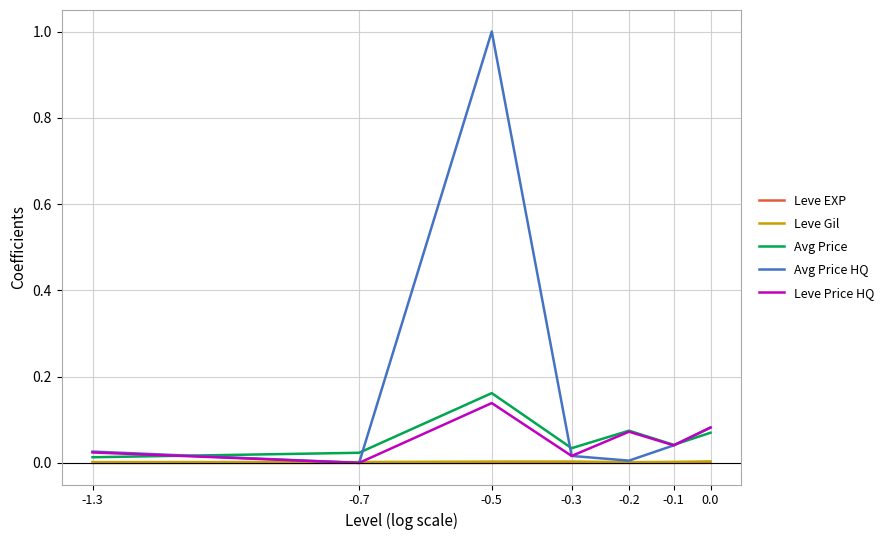

At how many categories does at least one series exceed 0?

7